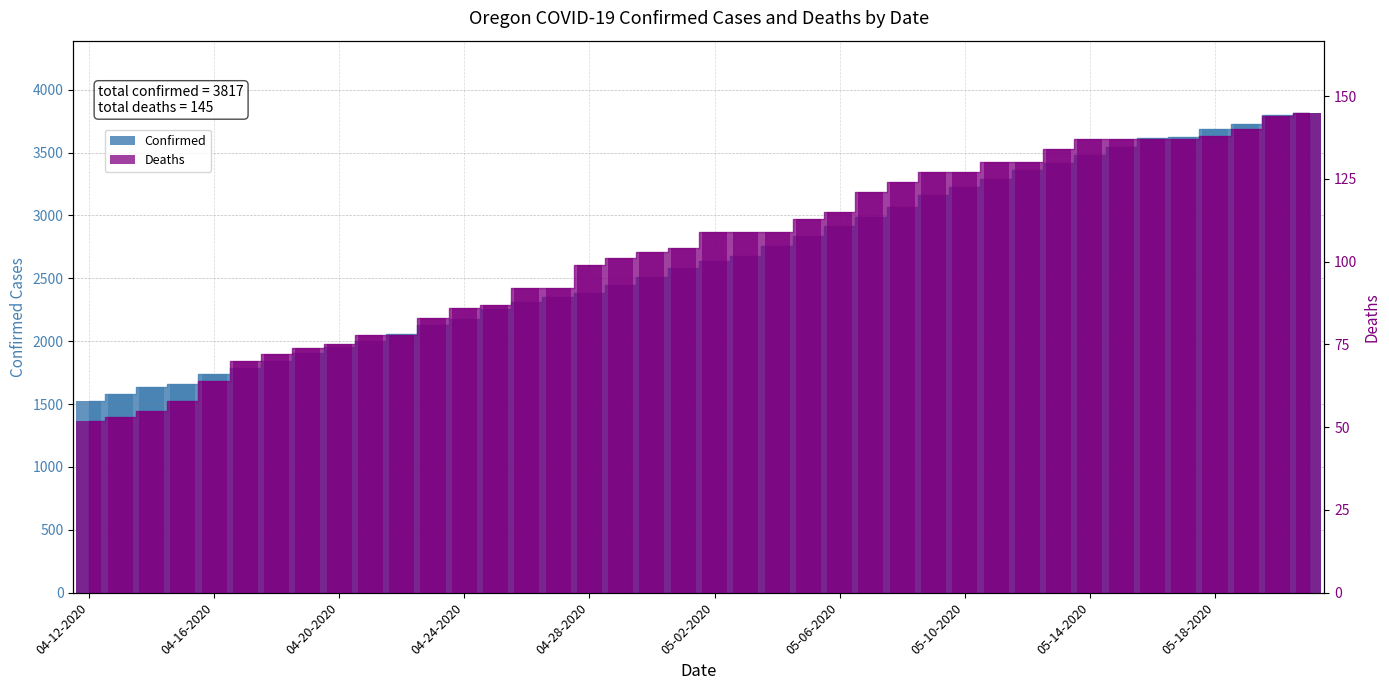

What is the sum of the Confirmed values at 05-12-2020 and 05-18-2020?

7045